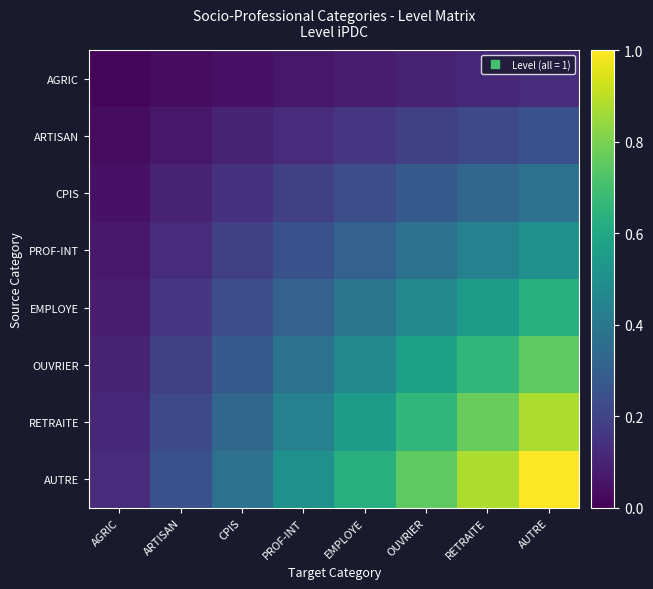

At which category does the chart reach its minimum across all series?

AGRIC